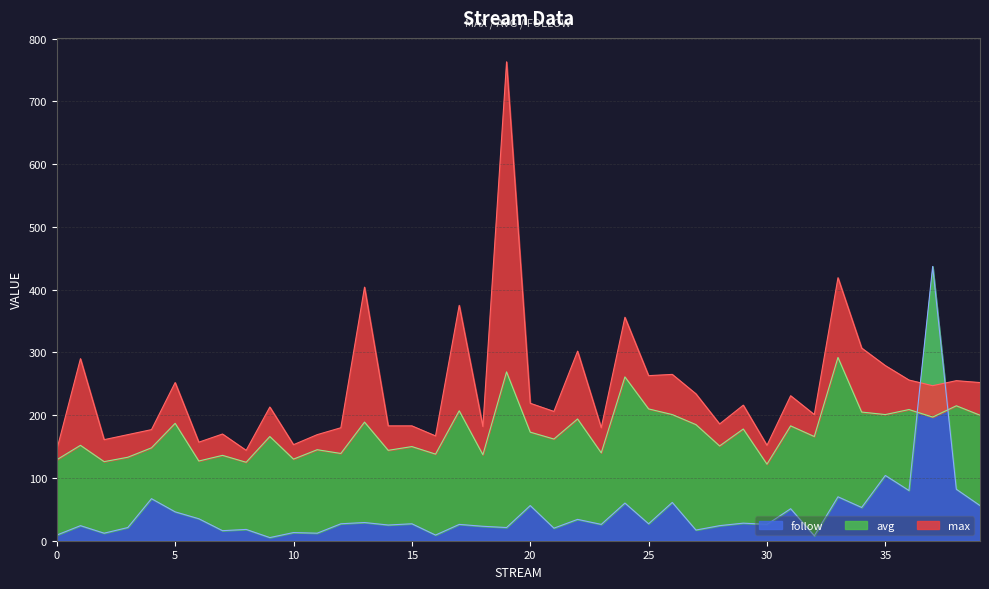

Which label corresponds to the largest value in the chart?

19